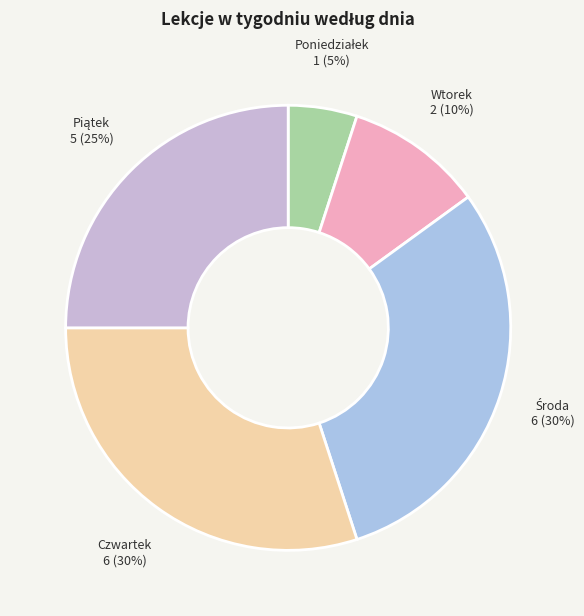

What is the ratio of the value at Czwartek to the value at Wtorek?

3.0